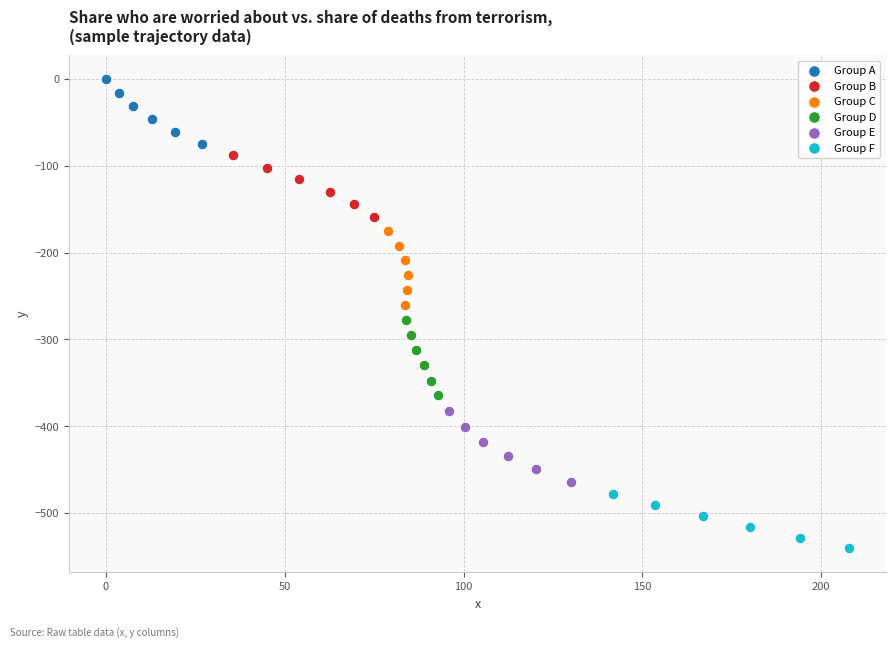

Which series contains the highest Y value?

Group A